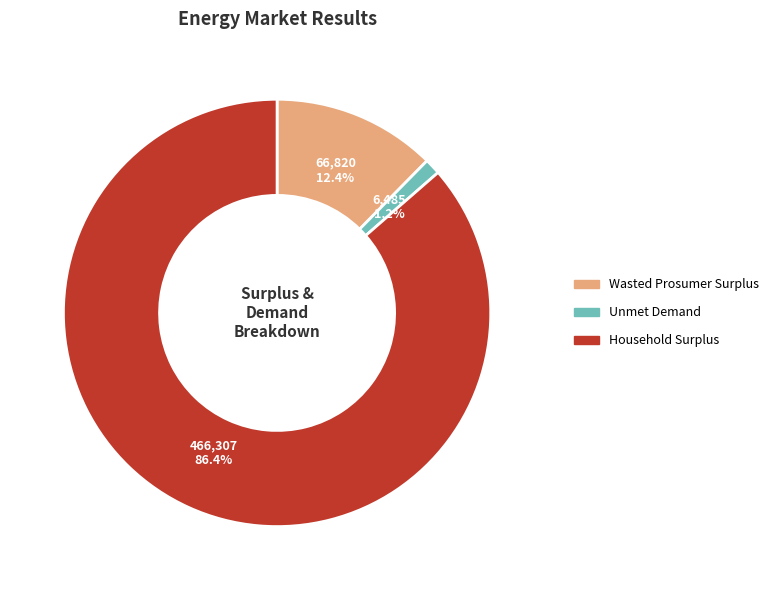

Which category has the smallest portion of the pie?

Unmet Demand